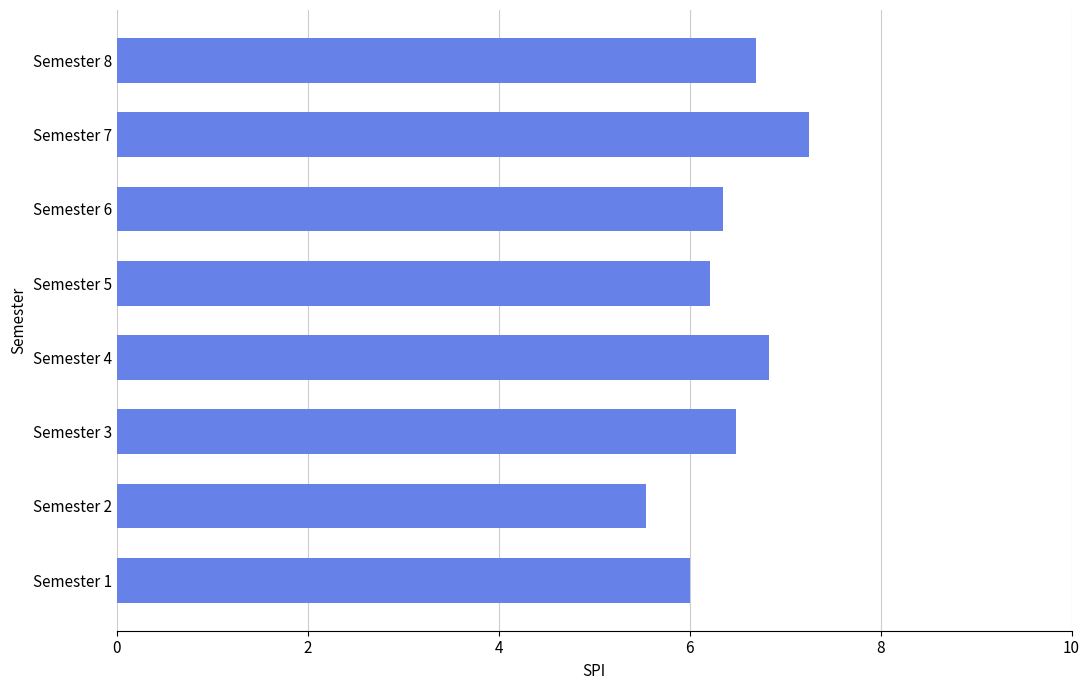

What is the smallest value displayed?

5.5